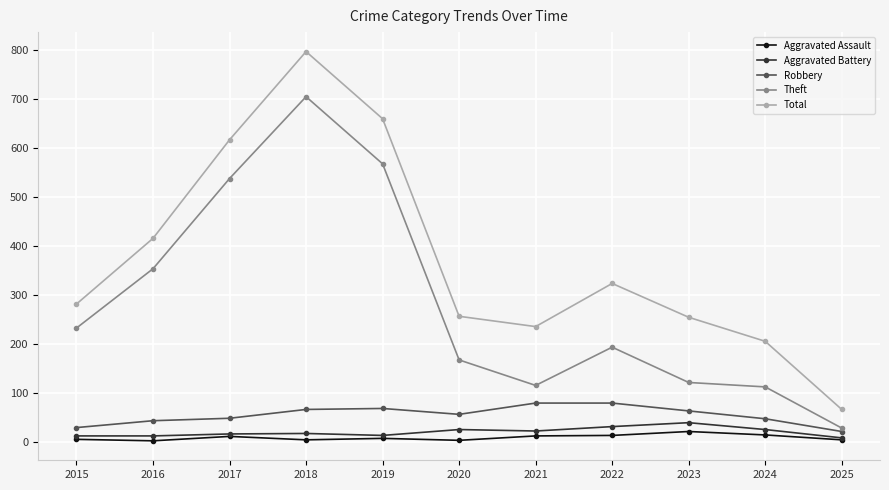

True or false: Theft has more than 2 interior local peaks.

False